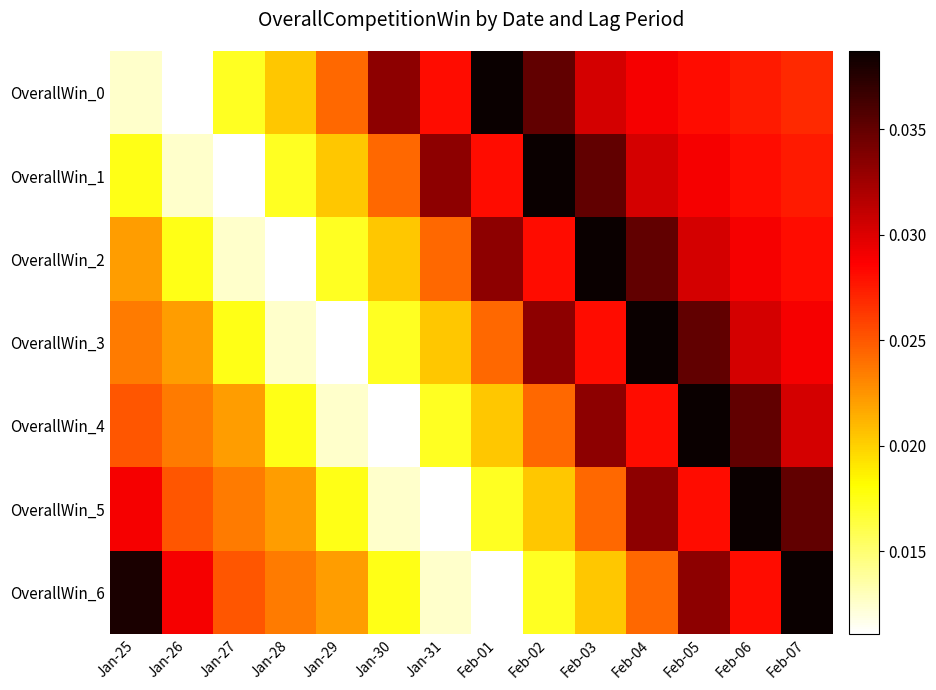

At which category is the sum across all series the highest?

Feb-05